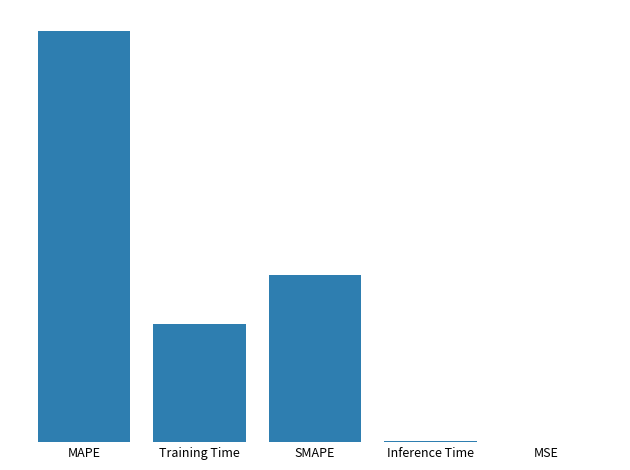

What is the maximum value shown in the chart?

4.9